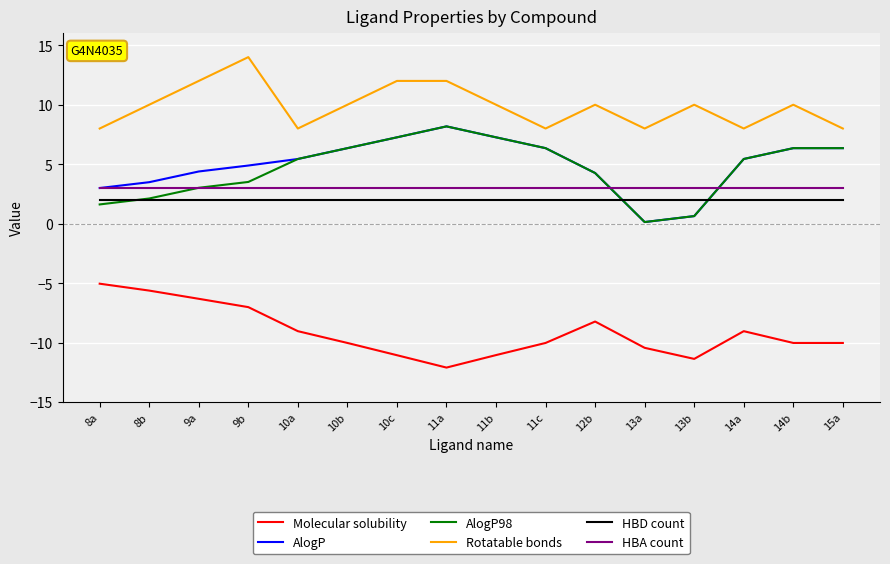

What position from the left is 10a?

5